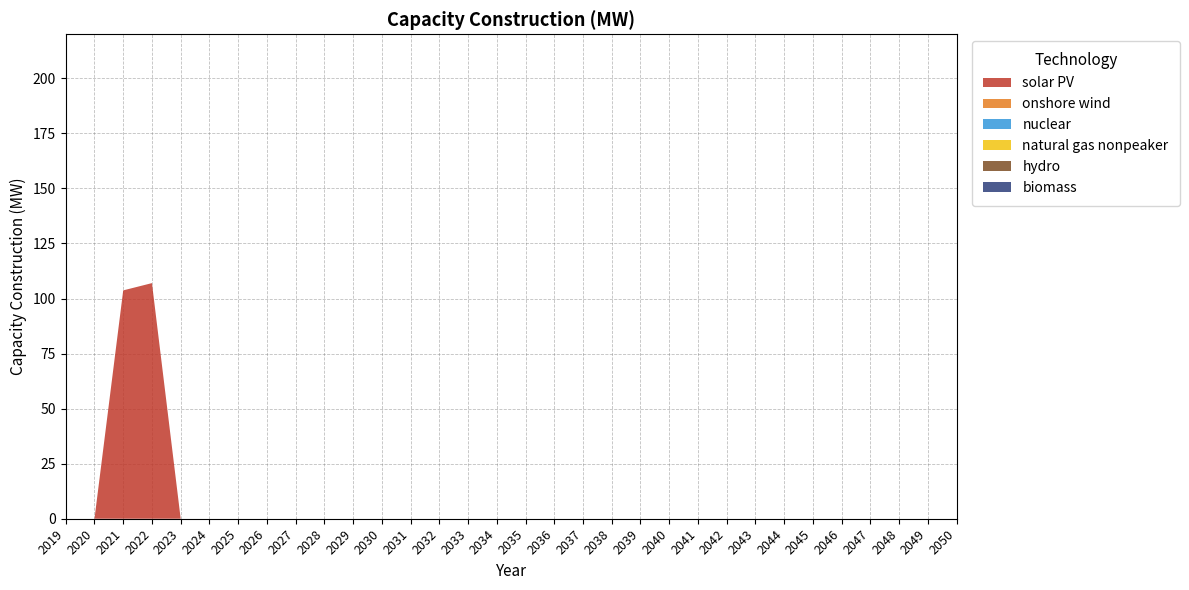

Reading left to right, list all the values displayed in this chart.

solar PV: 0.0	0.0	103.7	107.0	0.0	0.0	0.0	0.0	0.0	0.0	0.0	0.0	0.0	0.0	0.0	0.0	0.0	0.0	0.0	0.0	0.0	0.0	0.0	0.0	0.0	0.0	0.0	0.0	0.0	0.0	0.0	0.0
onshore wind: 0.0	0.0	0.0	0.0	0.0	0.0	0.0	0.0	0.0	0.0	0.0	0.0	0.0	0.0	0.0	0.0	0.0	0.0	0.0	0.0	0.0	0.0	0.0	0.0	0.0	0.0	0.0	0.0	0.0	0.0	0.0	0.0
nuclear: 0.0	0.0	0.0	0.0	0.0	0.0	0.0	0.0	0.0	0.0	0.0	0.0	0.0	0.0	0.0	0.0	0.0	0.0	0.0	0.0	0.0	0.0	0.0	0.0	0.0	0.0	0.0	0.0	0.0	0.0	0.0	0.0
natural gas nonpeaker: 0.0	0.0	0.0	0.0	0.0	0.0	0.0	0.0	0.0	0.0	0.0	0.0	0.0	0.0	0.0	0.0	0.0	0.0	0.0	0.0	0.0	0.0	0.0	0.0	0.0	0.0	0.0	0.0	0.0	0.0	0.0	0.0
hydro: 0.0	0.0	0.0	0.0	0.0	0.0	0.0	0.0	0.0	0.0	0.0	0.0	0.0	0.0	0.0	0.0	0.0	0.0	0.0	0.0	0.0	0.0	0.0	0.0	0.0	0.0	0.0	0.0	0.0	0.0	0.0	0.0
biomass: 0.0	0.0	0.0	0.0	0.0	0.0	0.0	0.0	0.0	0.0	0.0	0.0	0.0	0.0	0.0	0.0	0.0	0.0	0.0	0.0	0.0	0.0	0.0	0.0	0.0	0.0	0.0	0.0	0.0	0.0	0.0	0.0